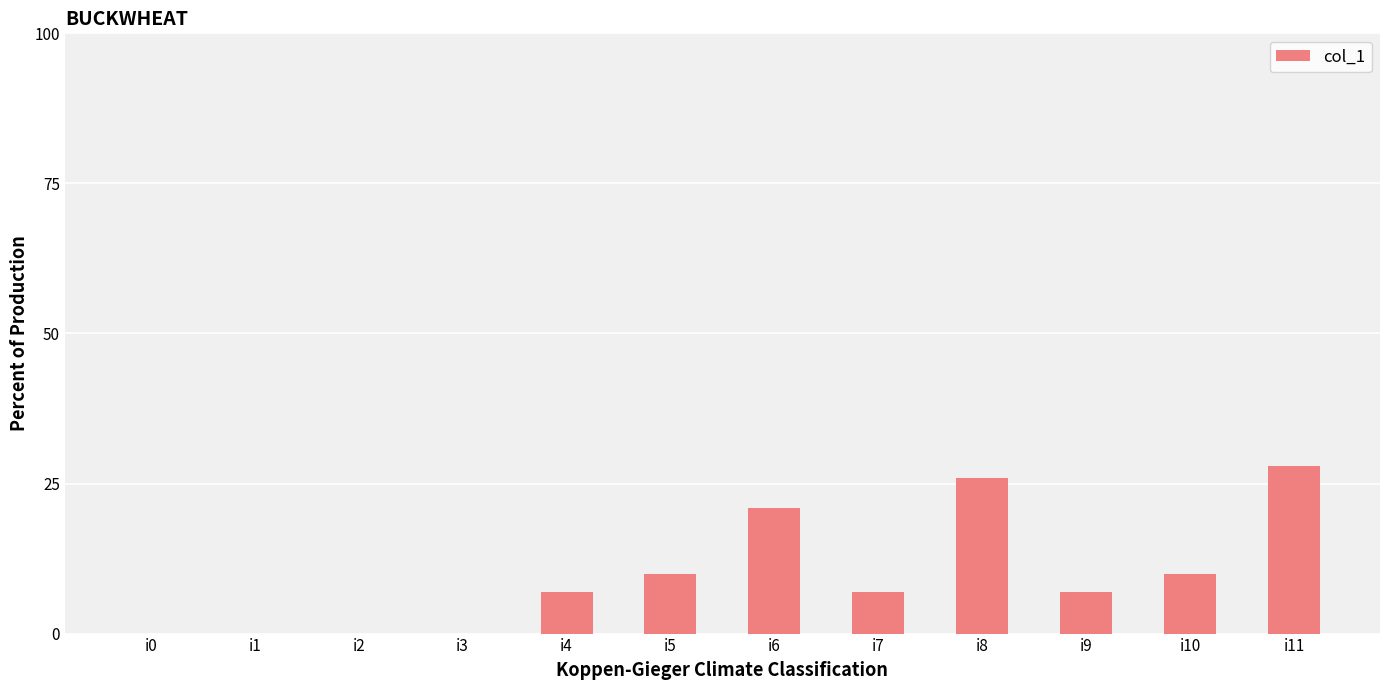

What is the sum of the values at i6 and i5?

31